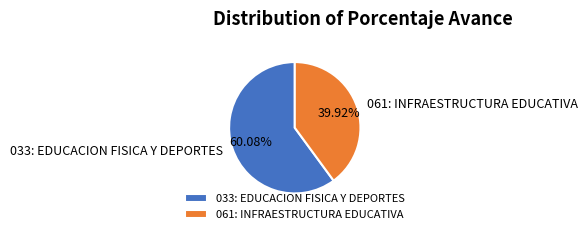

What percentage is the 061: INFRAESTRUCTURA EDUCATIVA slice, to the nearest percent?

40%